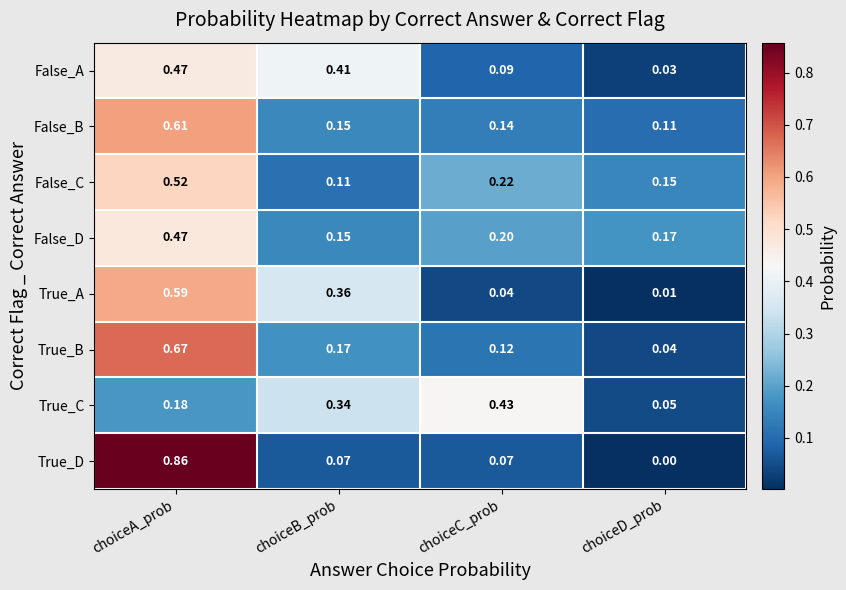

Rank the series at choiceC_prob from highest to lowest value.

True_C, False_C, False_D, False_B, True_B, False_A, True_D, True_A